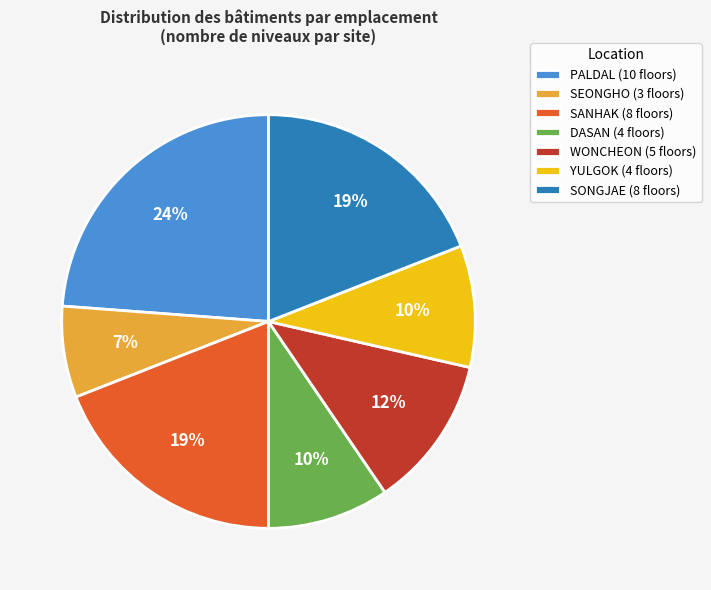

Count the number of slices in the pie.

7